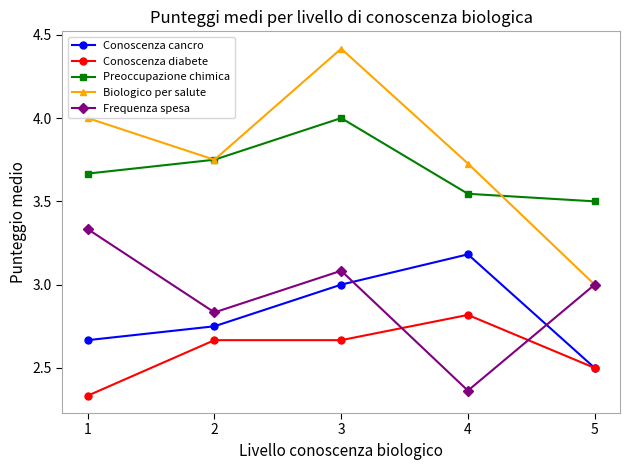

In Frequenza spesa, how many points are lower than both neighbors (excluding endpoints)?

2